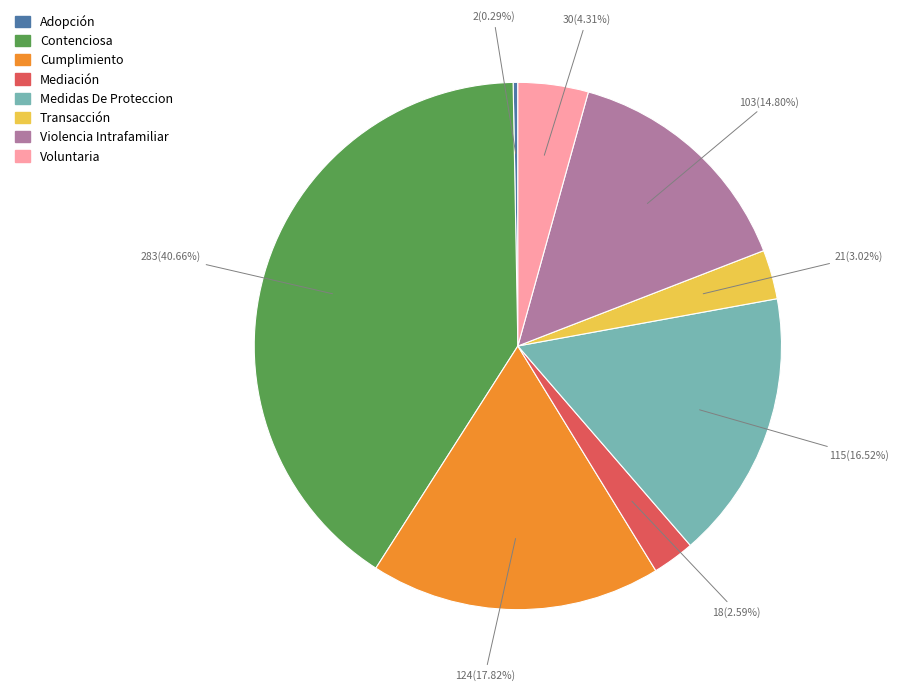

How many segments does this pie chart have?

8